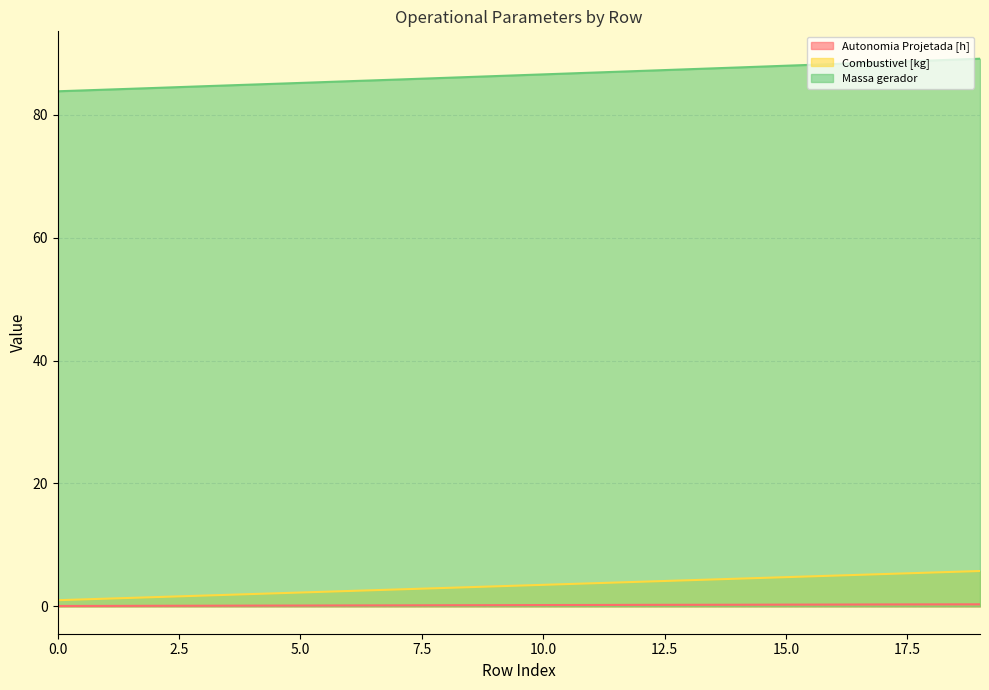

What is the difference between the highest and lowest values at 19?

88.8